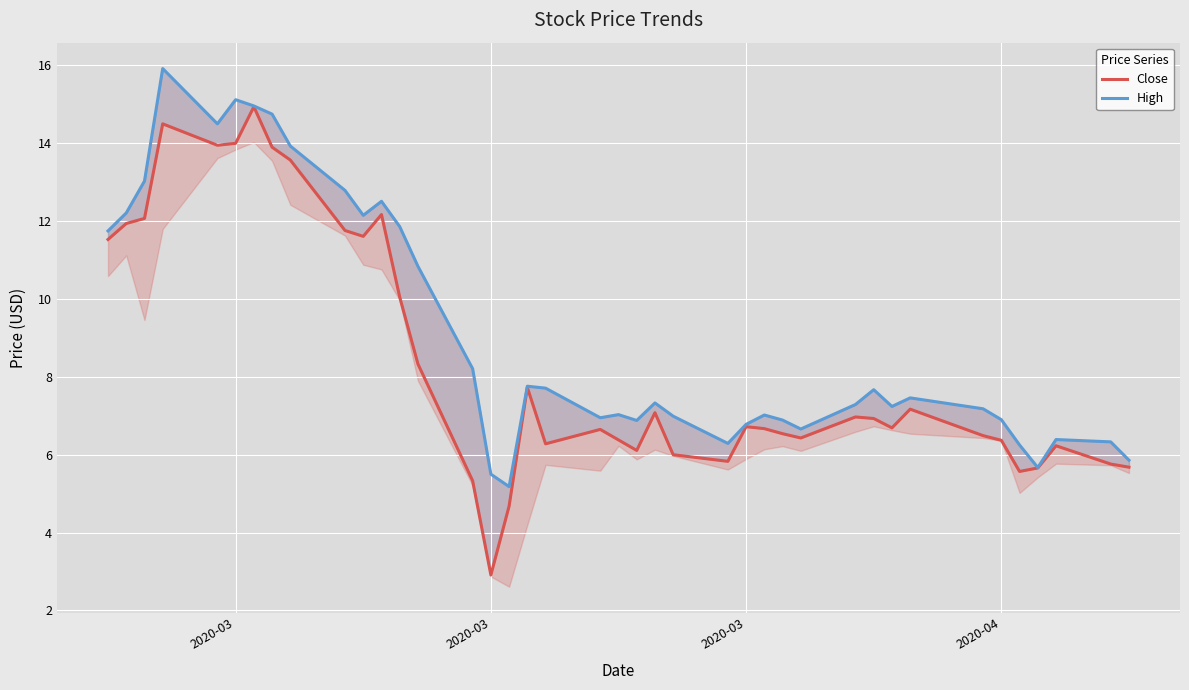

How many values in the Close series are below 6?

8